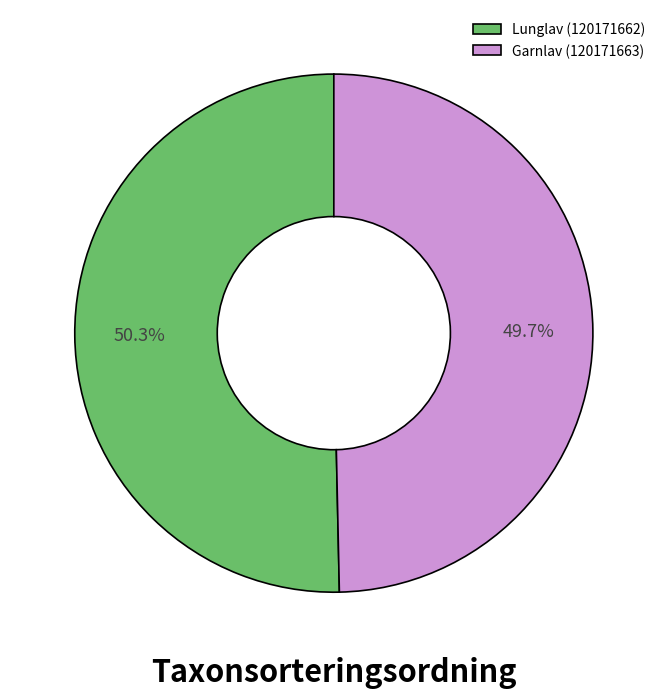

Does Garnlav (120171663) represent more than half of the total?

No